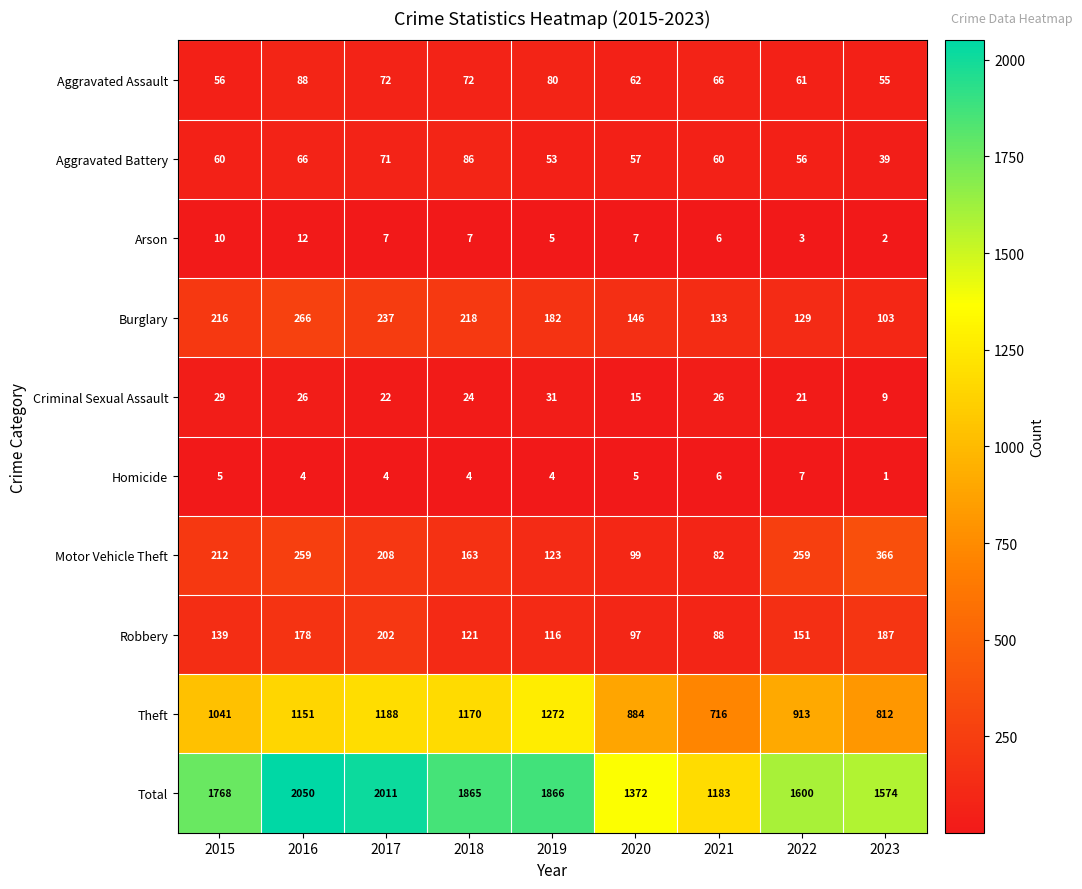

What is the average value of the Theft series?

1016